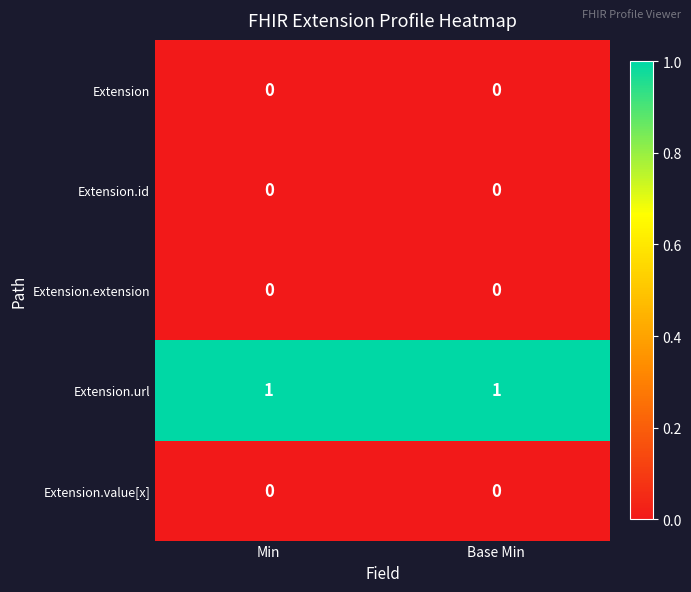

What is the spread (max minus min) of values at Min?

1